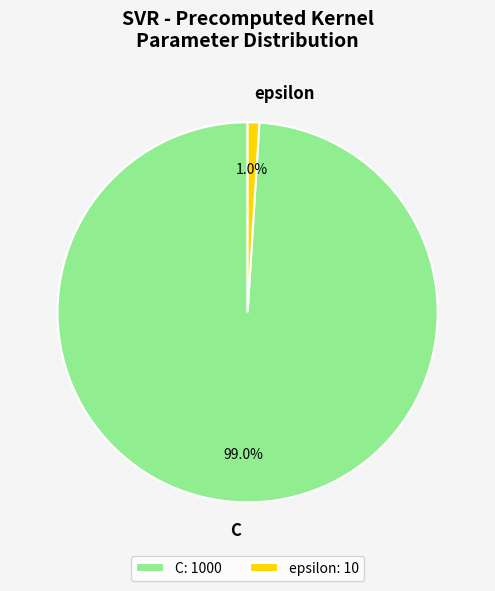

Is the sum of epsilon and C greater than half?

Yes